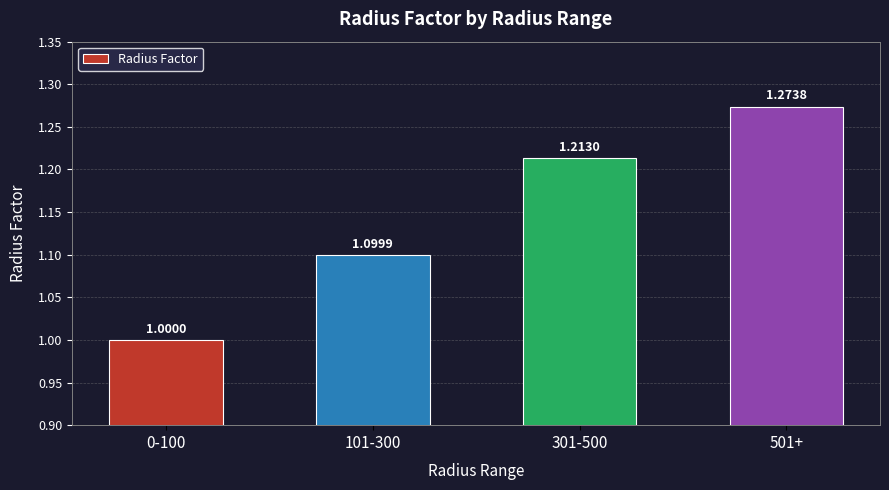

The chart shows a value of 0.8 at 301-500. True or false?

False